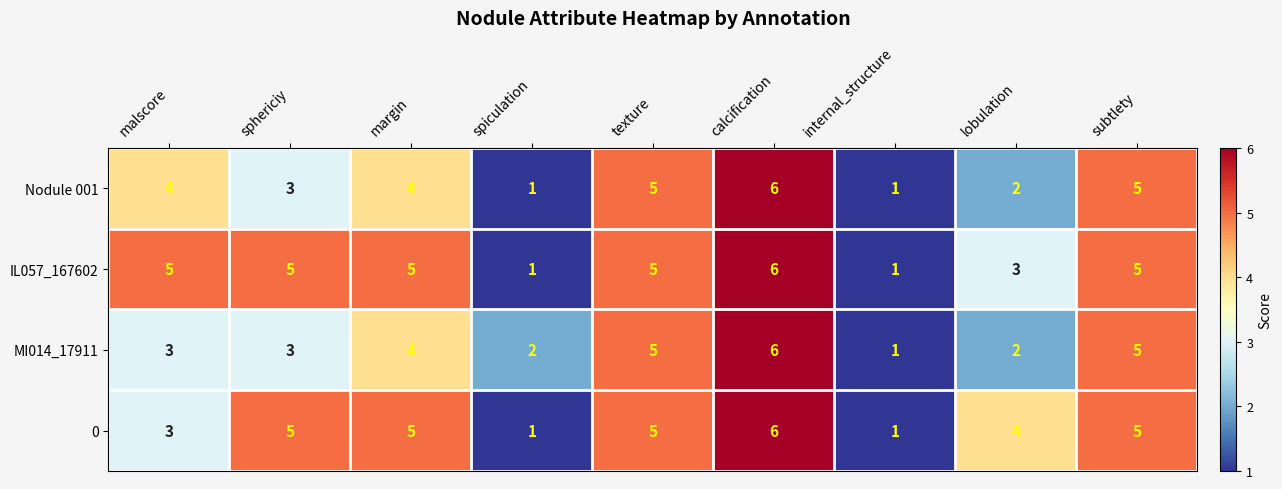

What is the smallest value displayed?

1